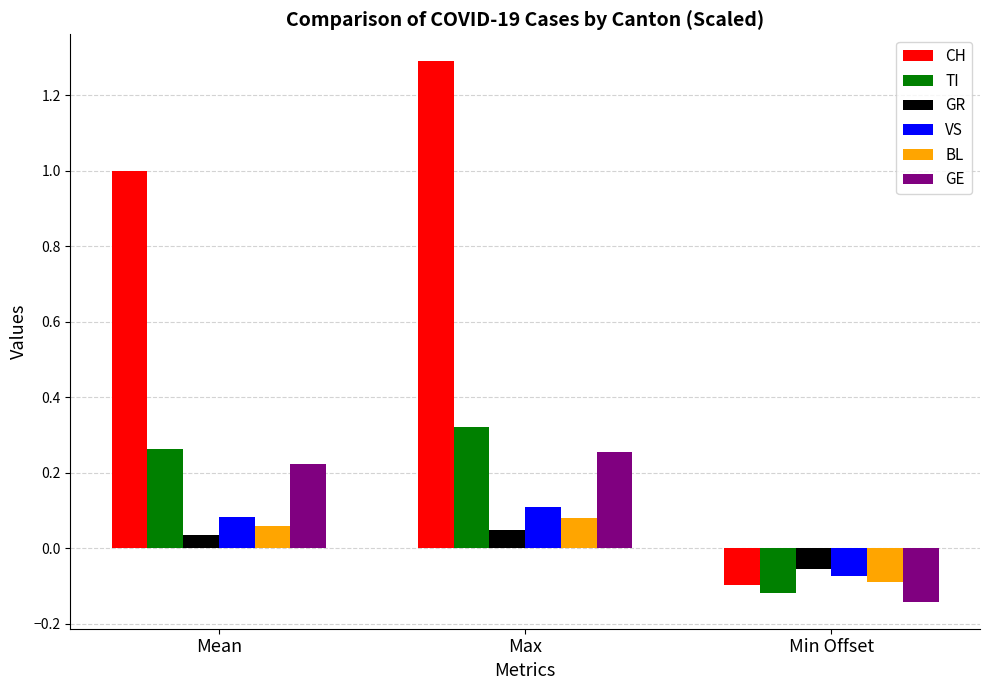

What are all the series names shown in the legend?

CH, TI, GR, VS, BL, GE